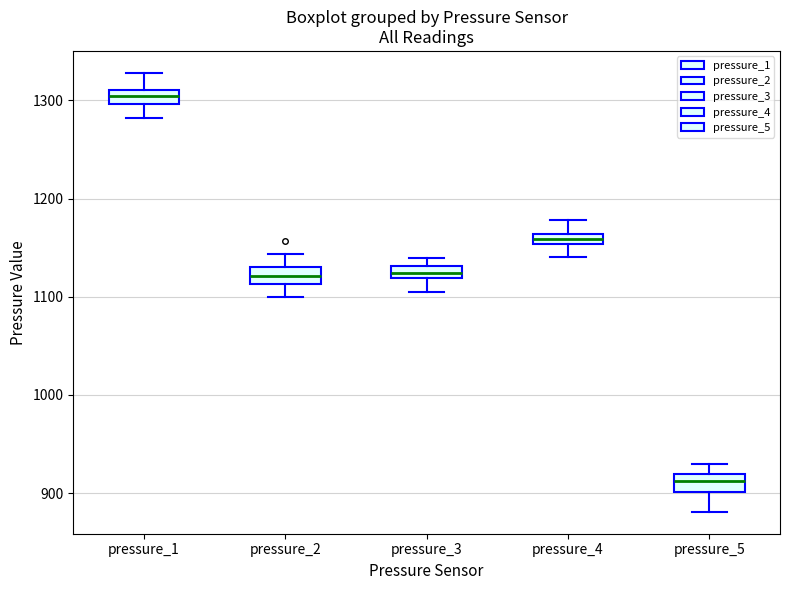

Which box's median line is the lowest?

pressure_5